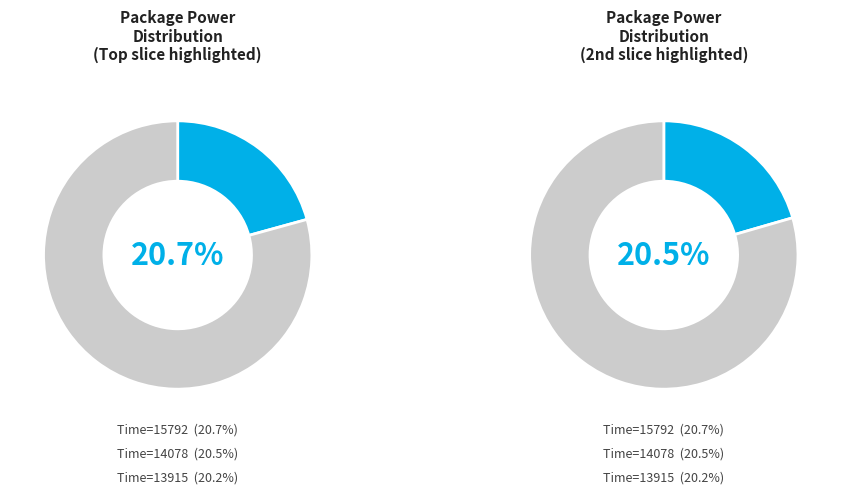

What is the ratio of the value at 14078 to the value at 15792?

1.0